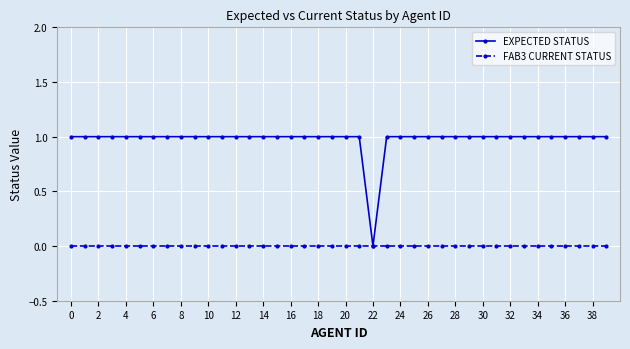

What is the value of the EXPECTED STATUS point at the 3rd from the left?

1